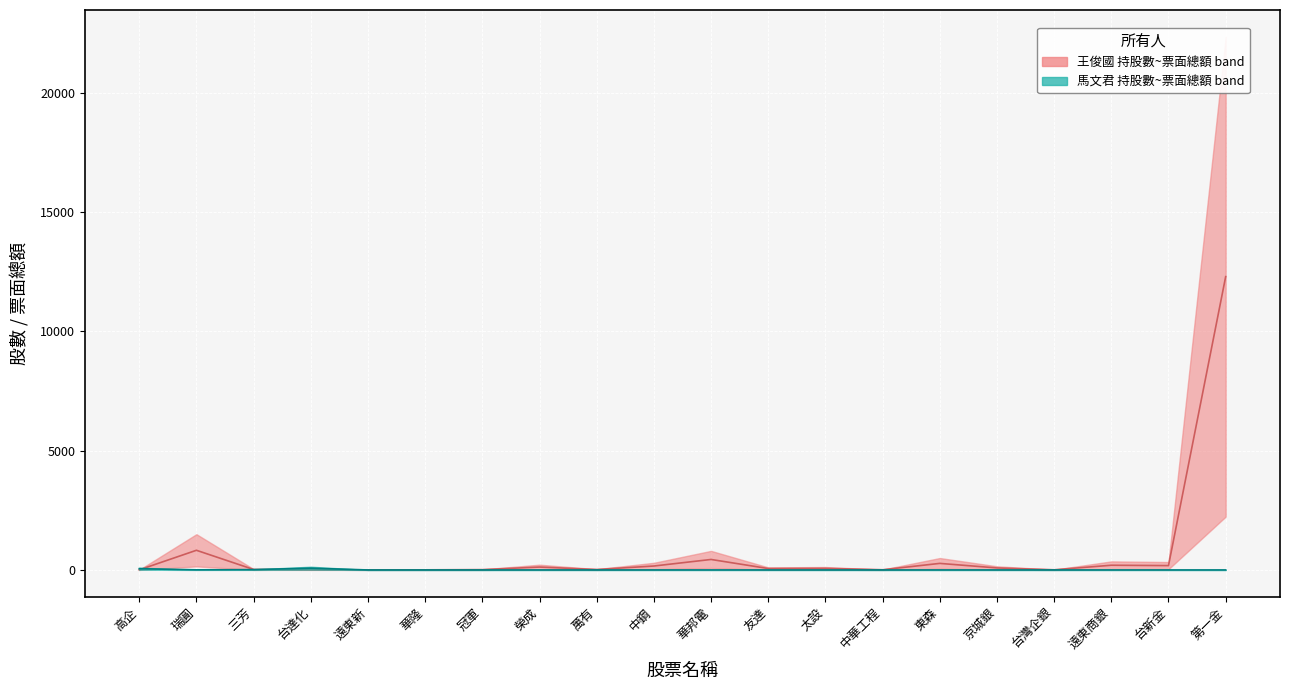

Rank the series at 遠東新 from lowest to highest value.

馬文君_shares, 王俊國_shares